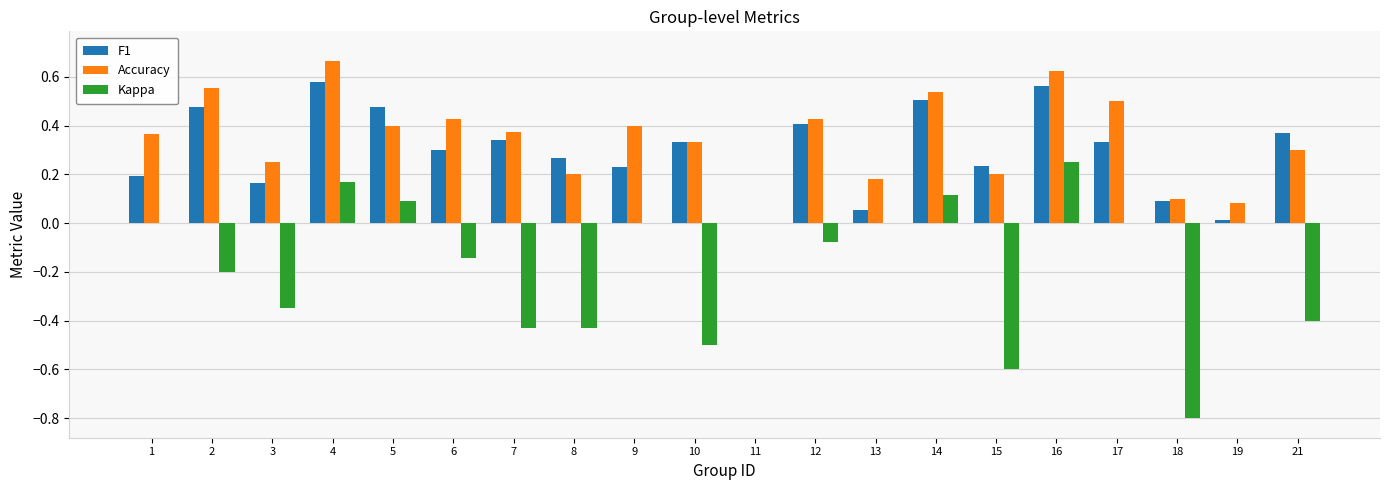

How many groups of bars are there?

20